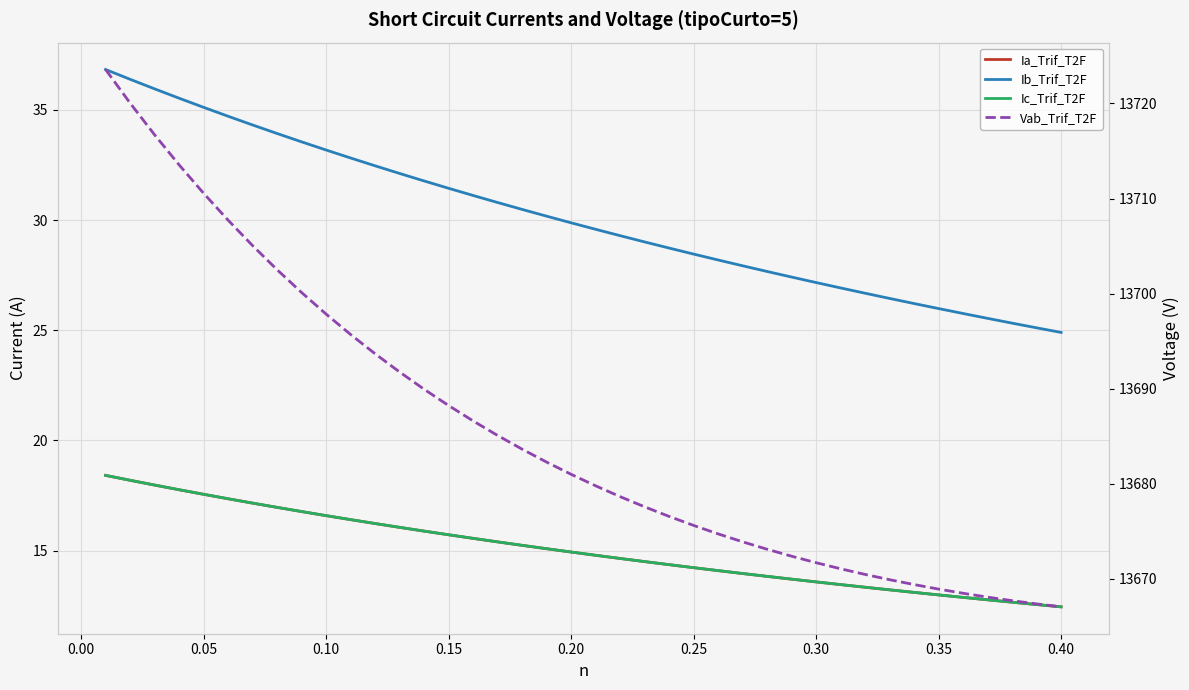

What is the value of the Ic_Trif_T2F point at the 31st from the left?

13.5